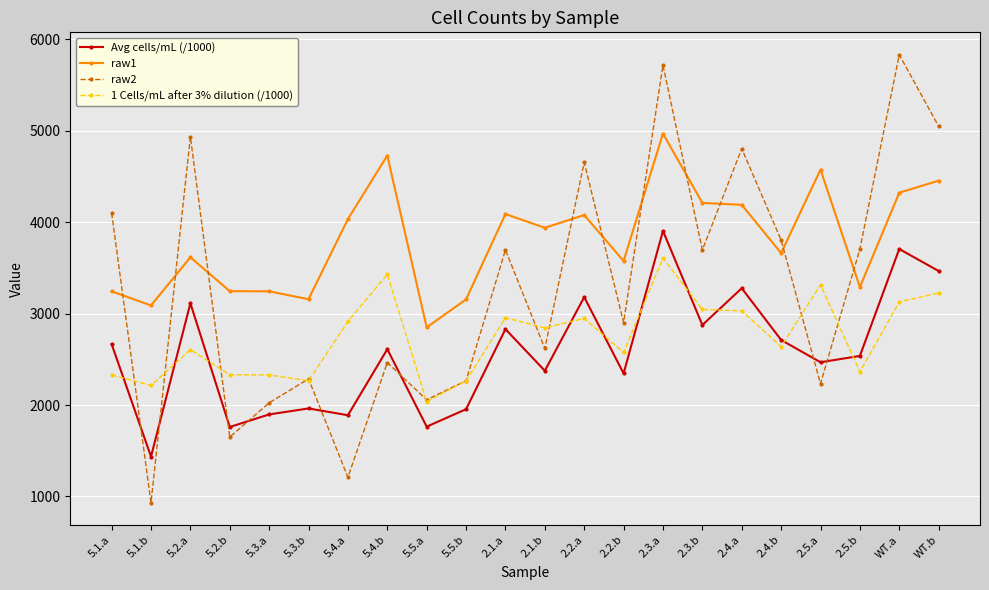

What is the label of the 3rd point from the right?

2.5.b